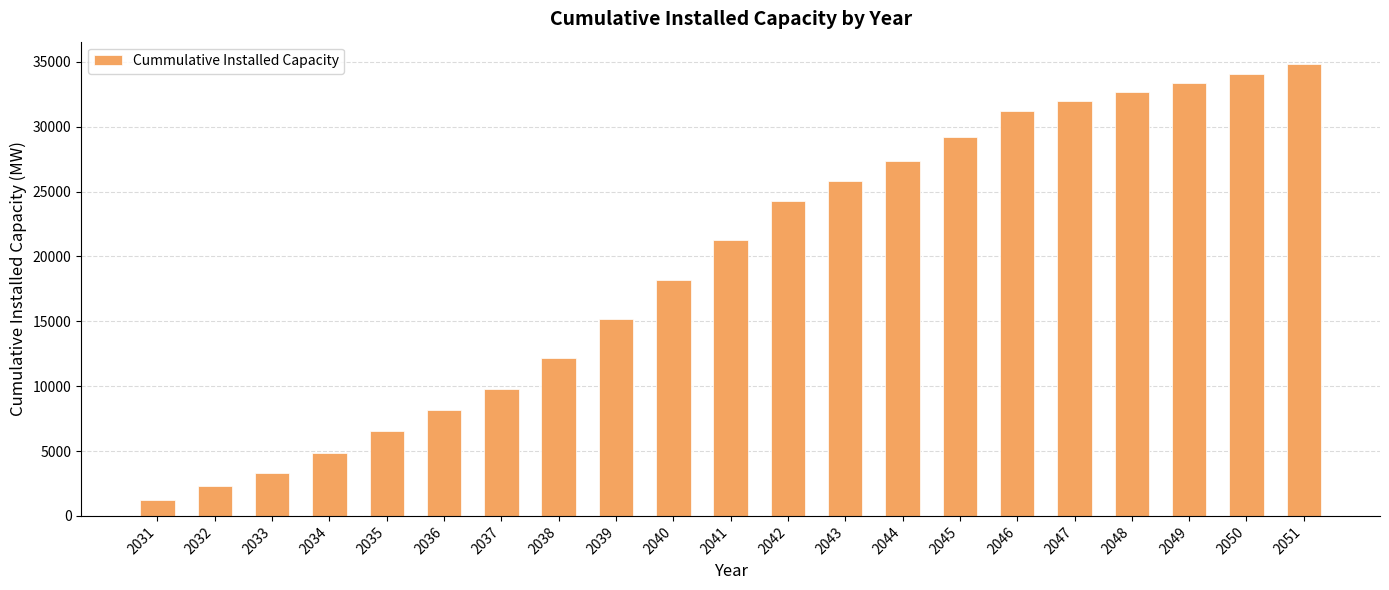

What is the sum of all values?

407757.2